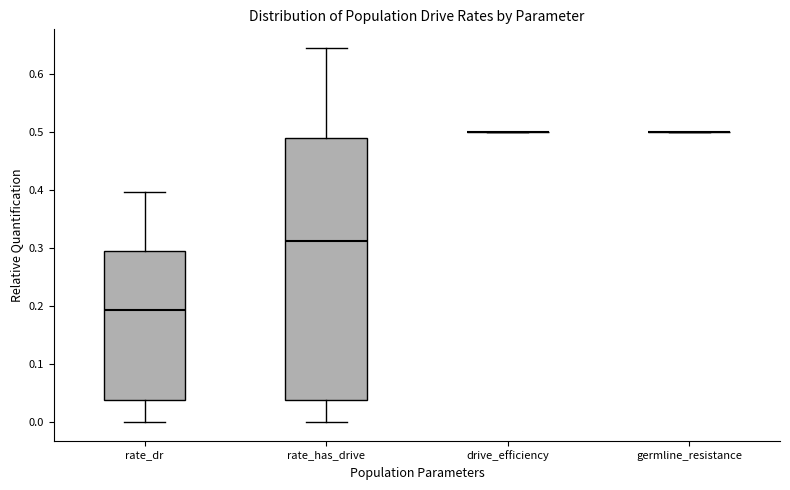

Comparing the boxes themselves (not the whiskers), which one is the tallest?

rate_has_drive